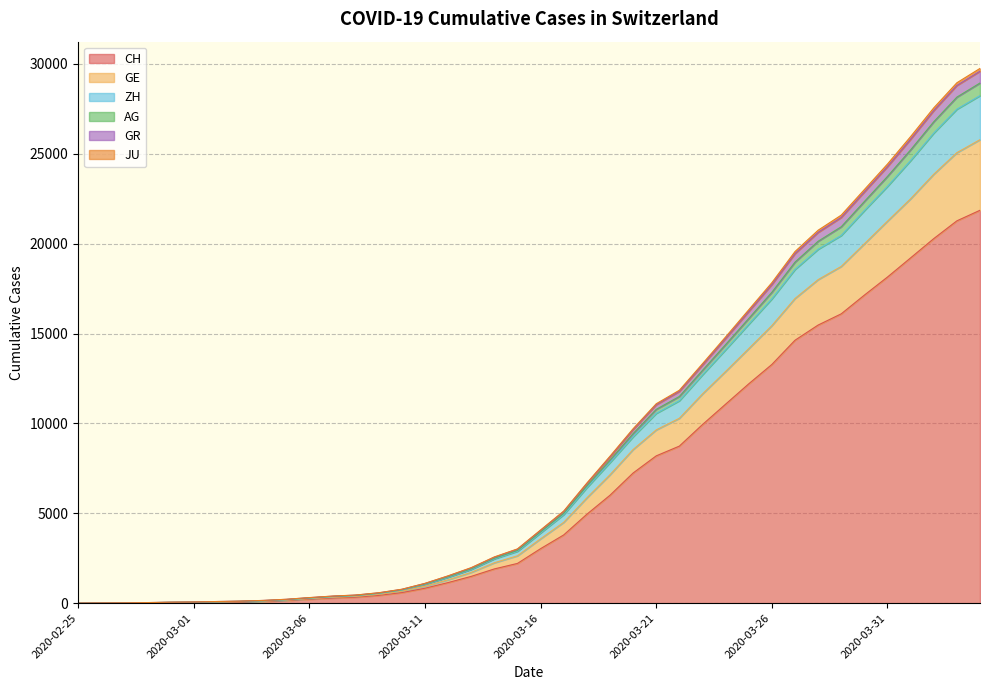

At which category does the chart reach its minimum across all series?

2020-02-25